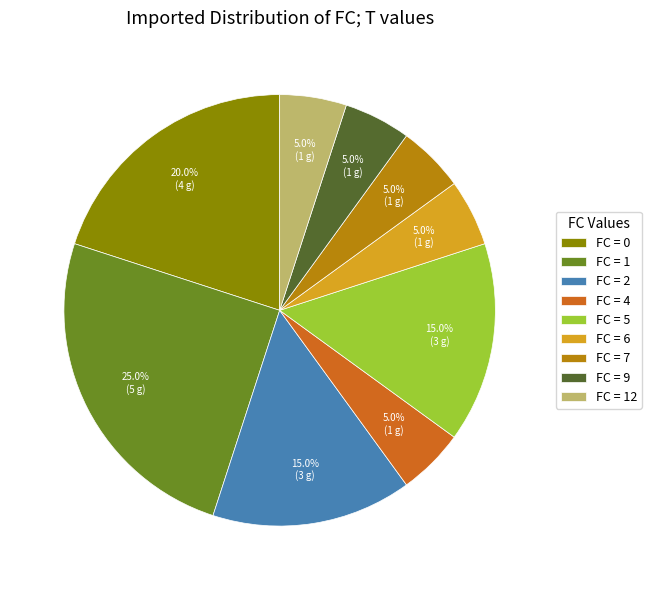

What is the ratio of the value at FC = 4 to the value at FC = 9?

1.0